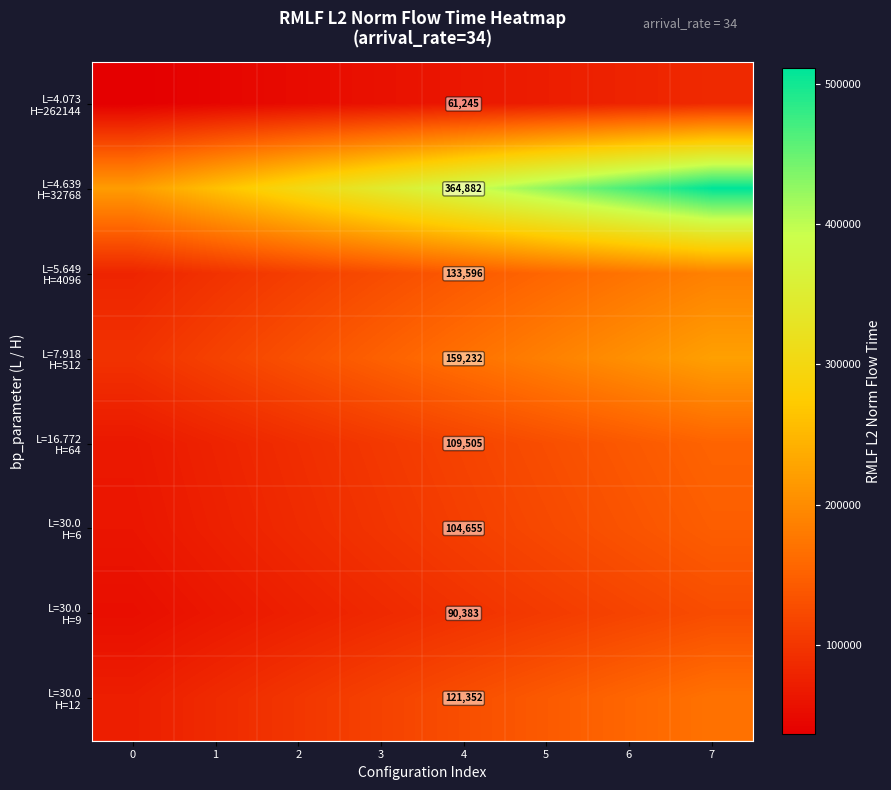

Which series has the widest spread of values?

L=4.639 H=32768